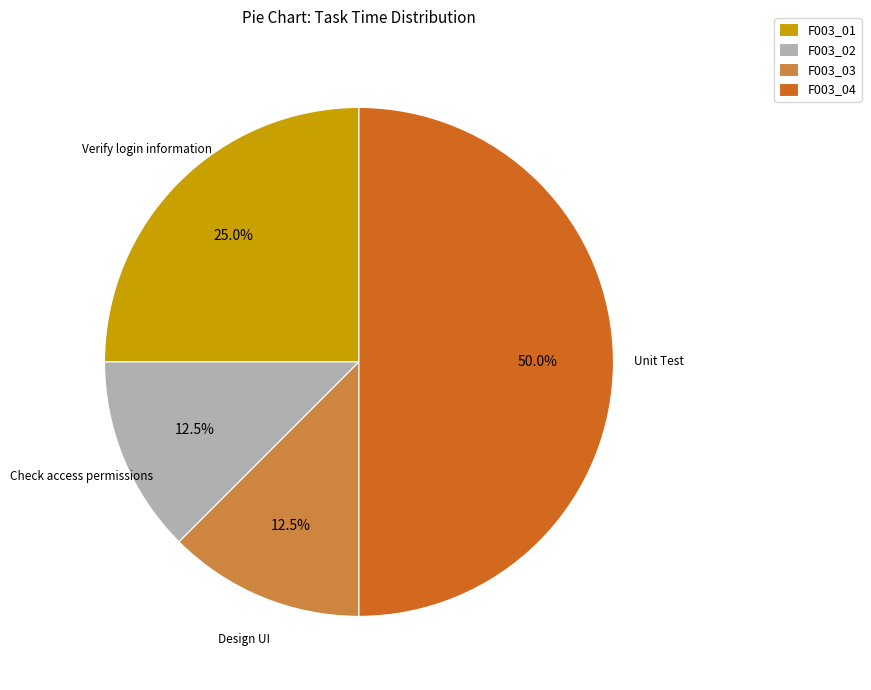

Between F003_02 and F003_04, which is larger?

F003_04